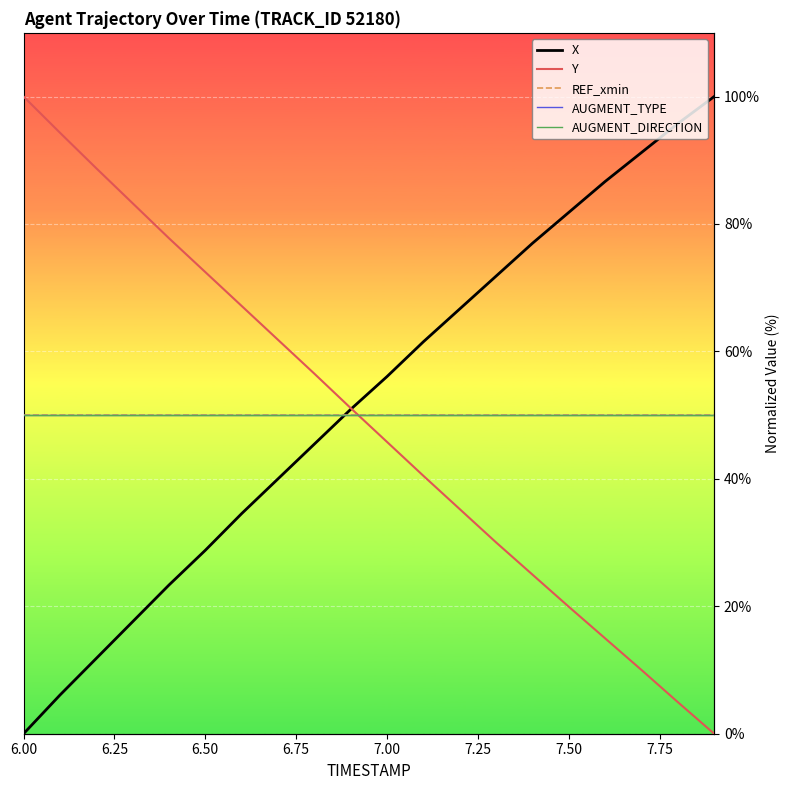

Which category has the lowest value across all series?

6.00